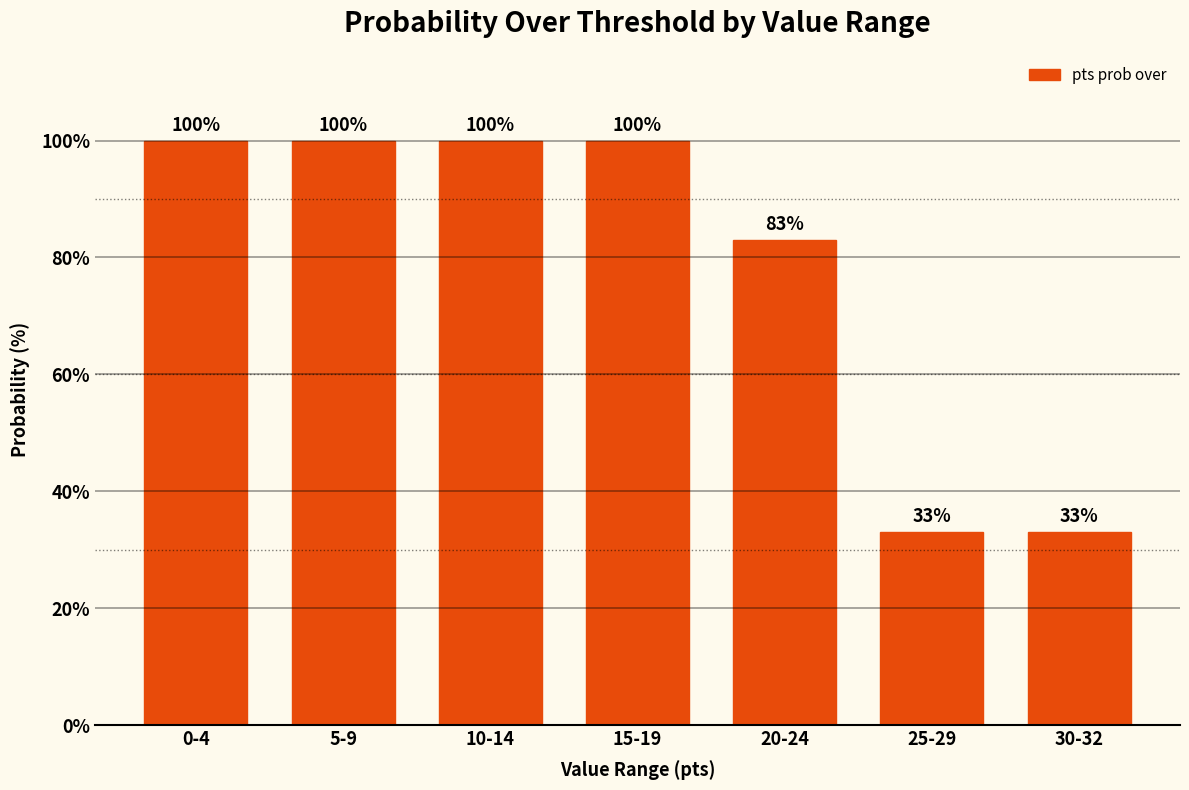

Count the values in the range 33 to 100.

7